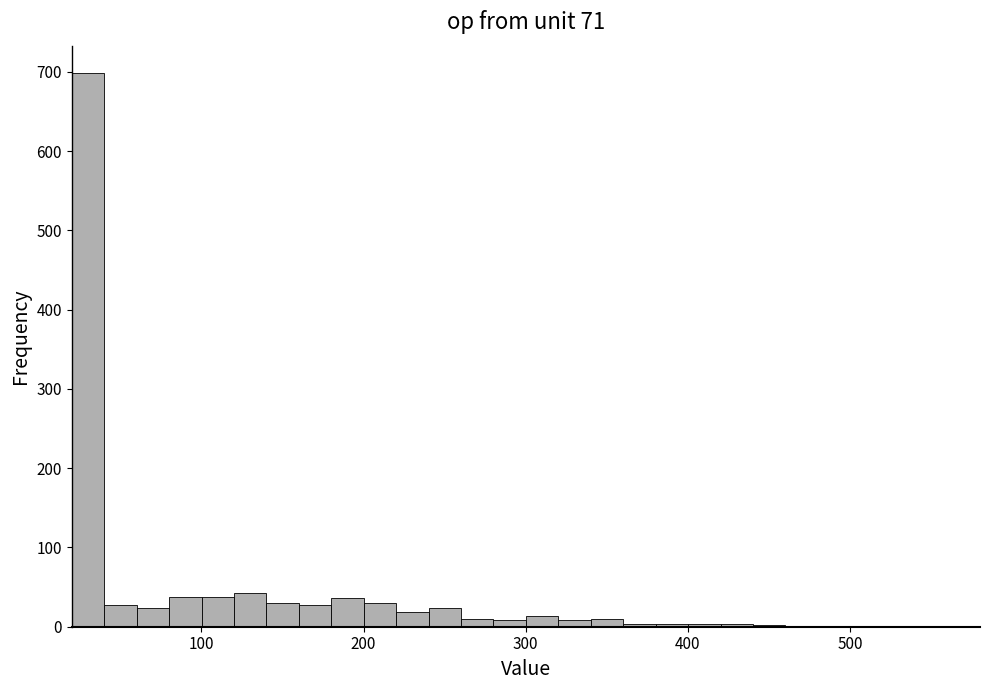

Read against the x-axis, roughly where is the centre of the tallest bar?

30